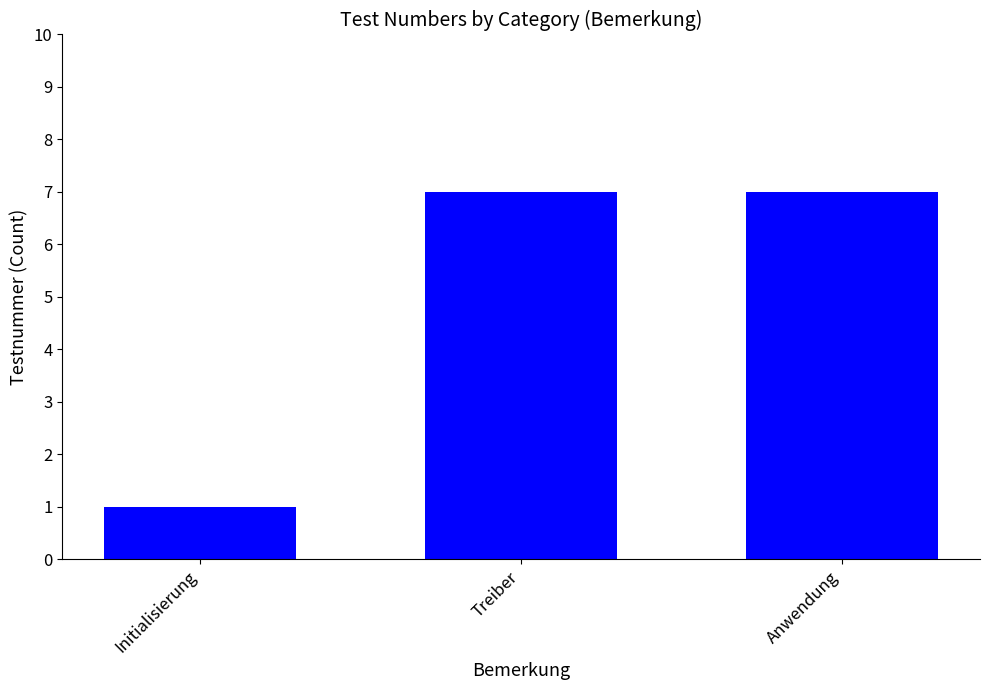

Which label corresponds to the smallest value in the chart?

Initialisierung